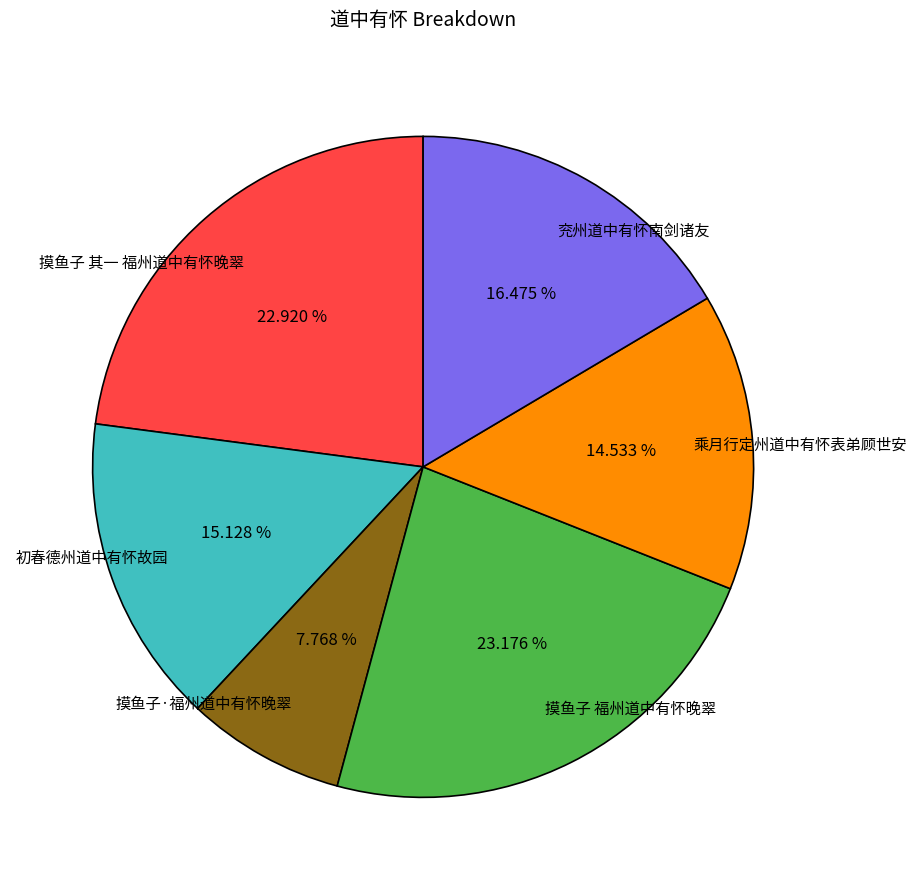

To the nearest percent, what is the difference between the largest and smallest slice percentages?

15%